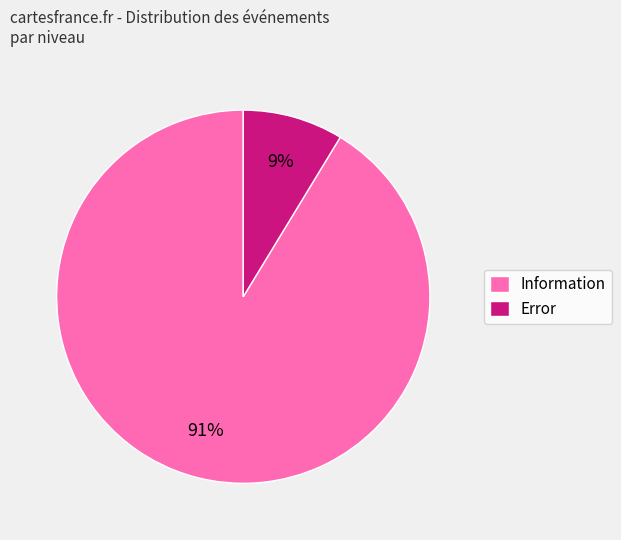

Count the number of slices in the pie.

2